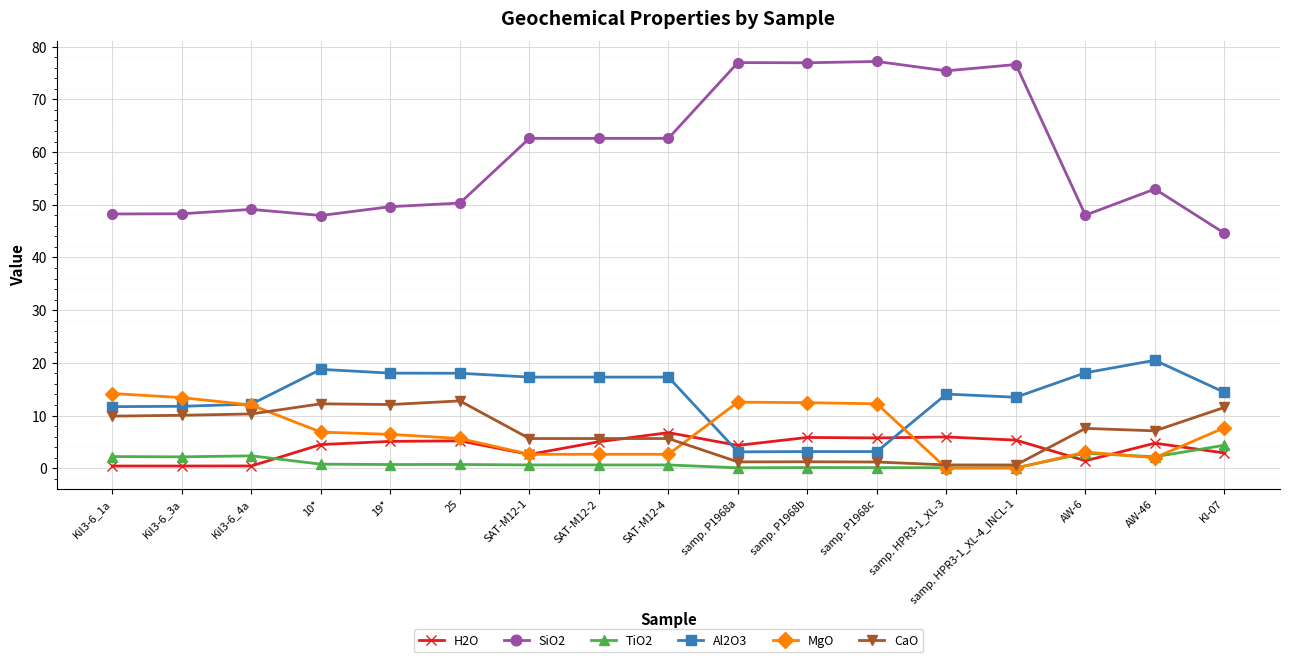

True or false: Al2O3 has a value of 6.8 at KI-07.

False